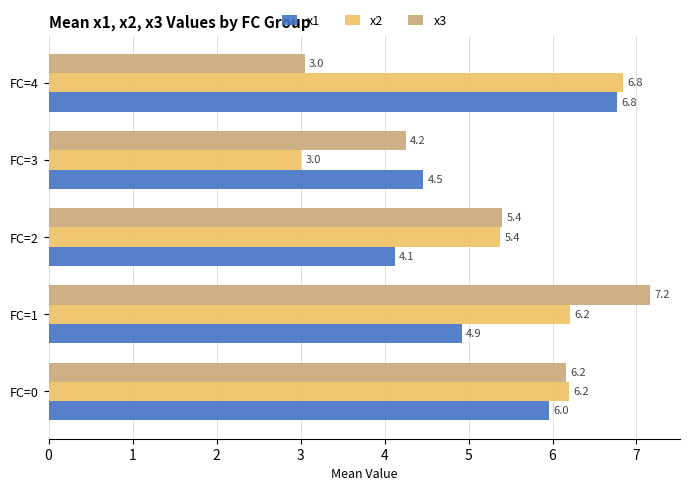

Is it true that x3 equals 6.2 at FC=0?

True